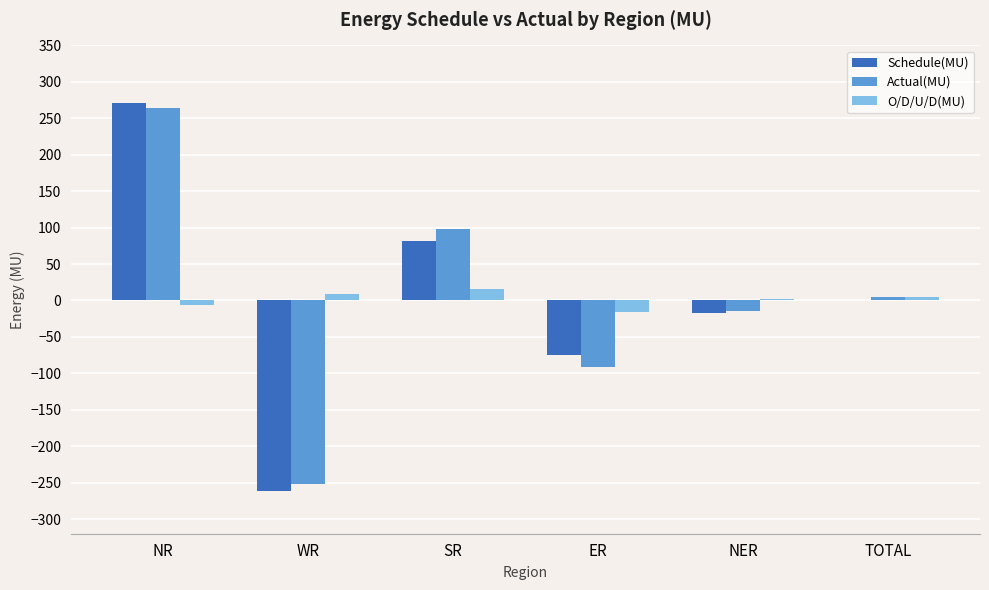

Count the number of categories in the chart.

6